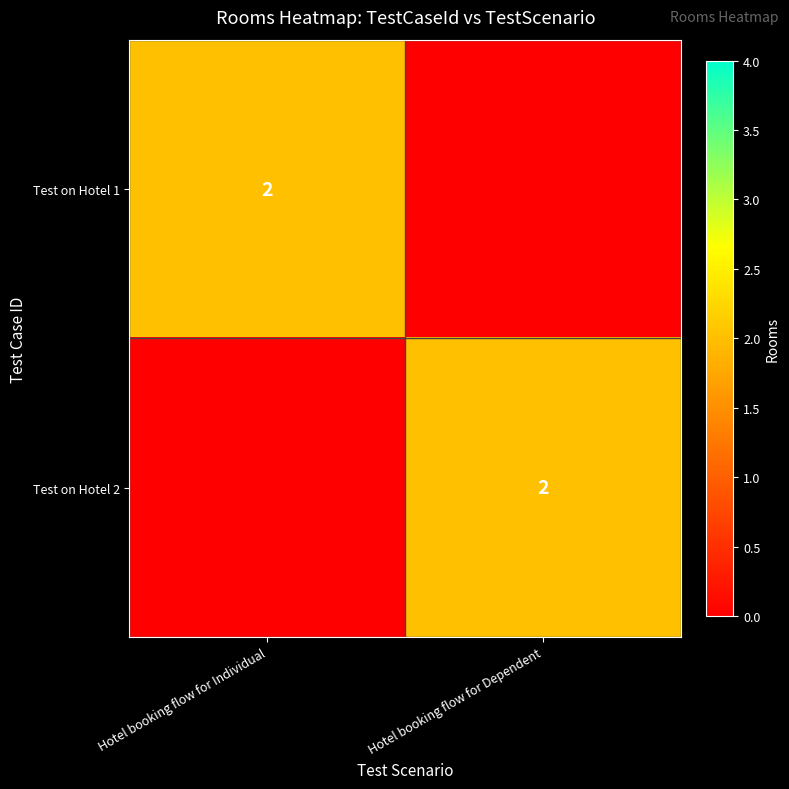

What is the difference between the highest and lowest values at Hotel booking flow for Individual?

2